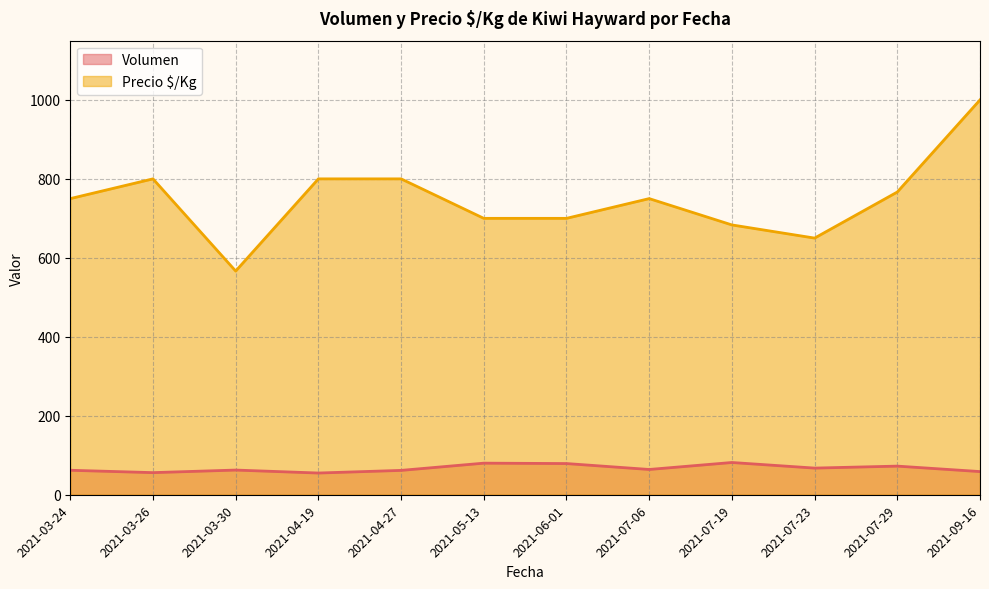

What is the difference between the Precio $/Kg values at 2021-05-13 and 2021-03-26?

100.0